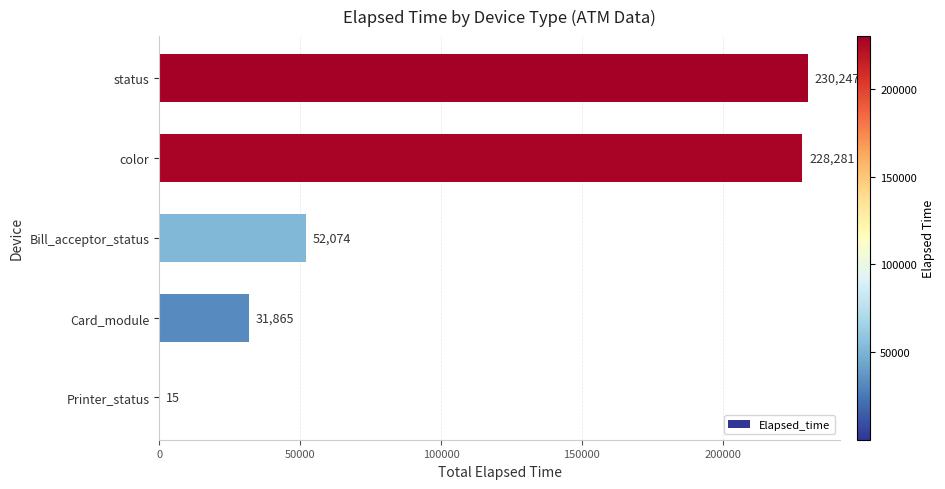

Reading top to bottom, what are all the values shown in this chart?

status=230247	color=228281	Bill_acceptor_status=52074	Card_module=31865	Printer_status=15